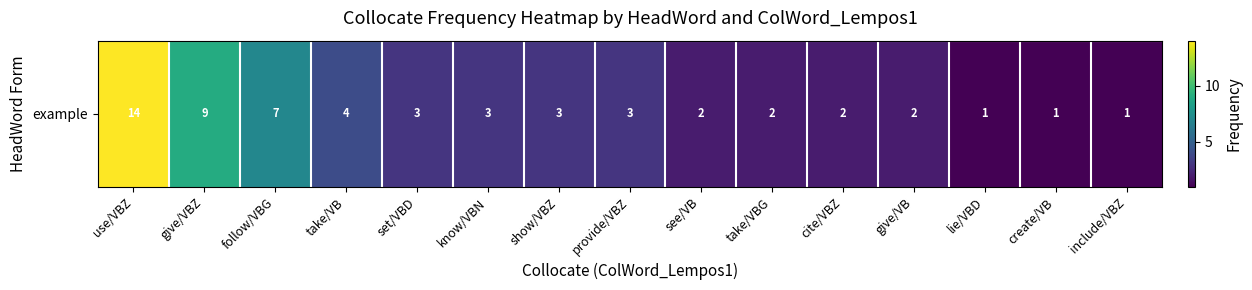

At which label is the value closest to 7?

follow/VBG